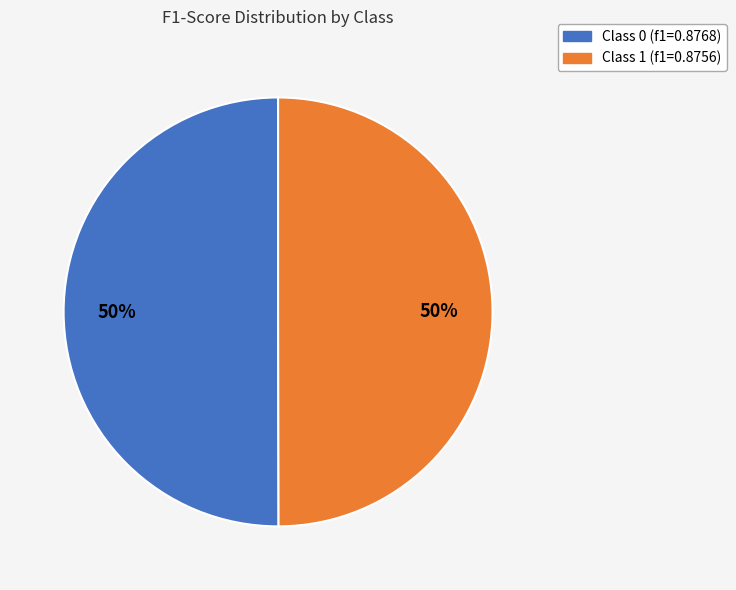

What percentage is the Class 0 (f1=0.8768) slice, to the nearest percent?

50%